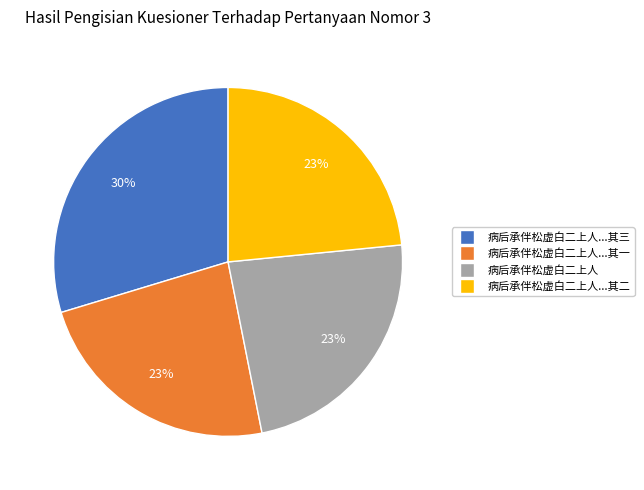

How many slices are in this pie chart?

4